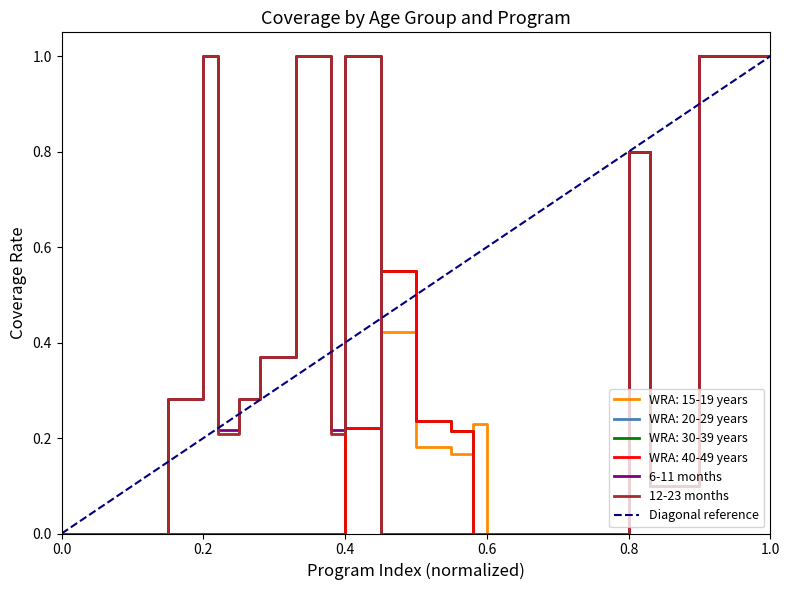

True or false: WRA: 40-49 years and WRA: 20-29 years intersect in this chart.

False